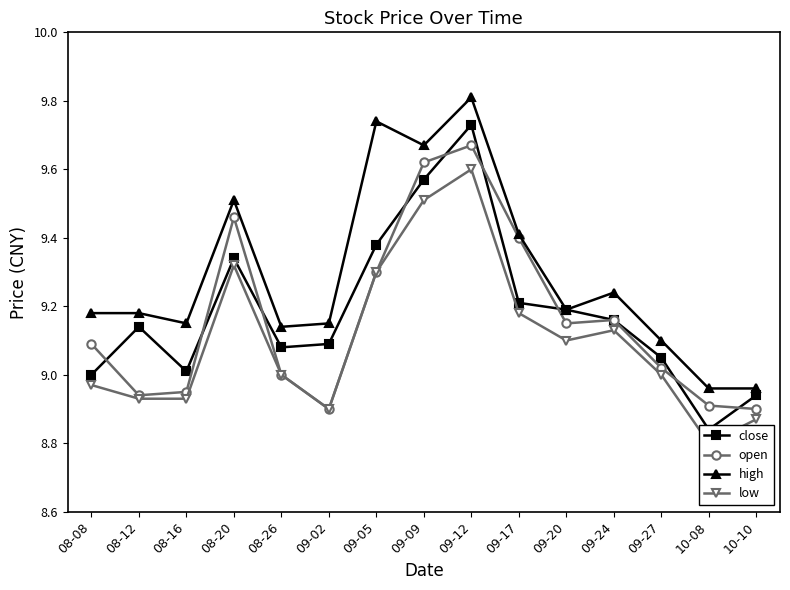

In high, how many points are lower than both neighbors (excluding endpoints)?

4